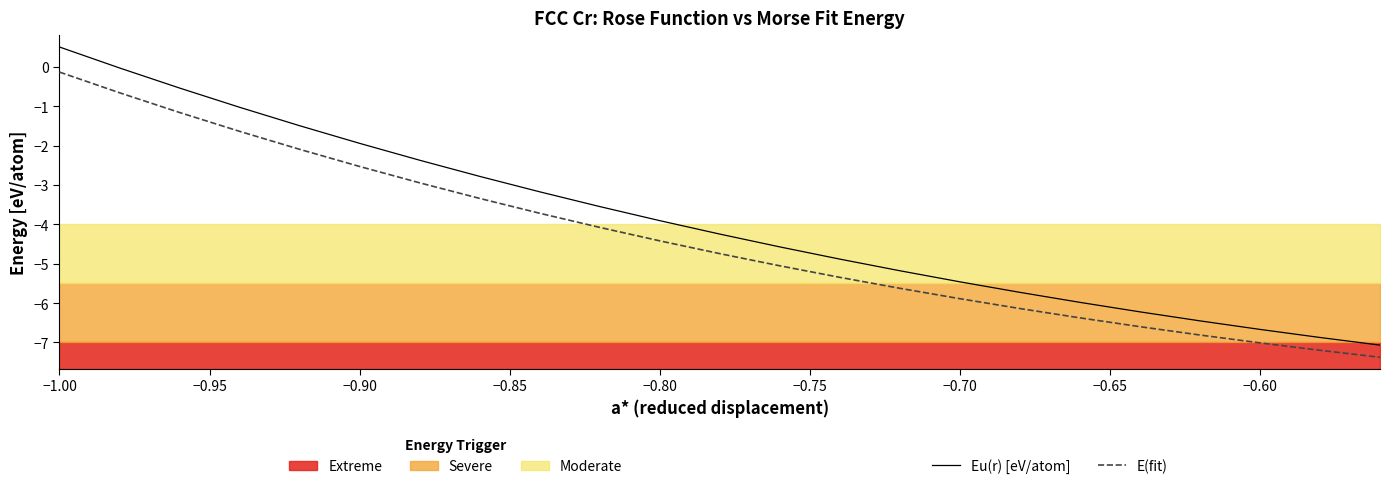

True or false: Eu(r) [eV/atom] has a value of -0.5 at −0.85.

False